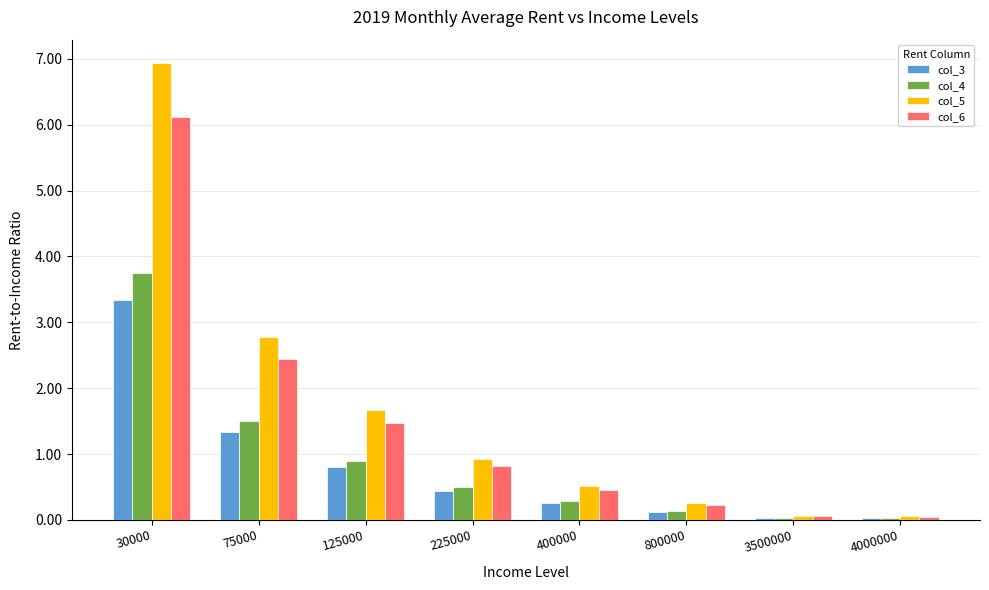

What is the greatest value displayed?

6.9